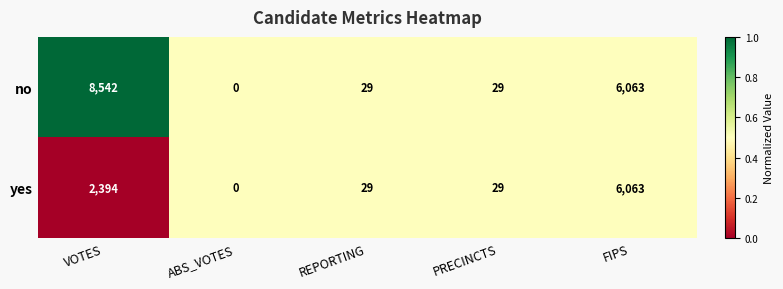

Which series changed the most between VOTES and REPORTING?

no